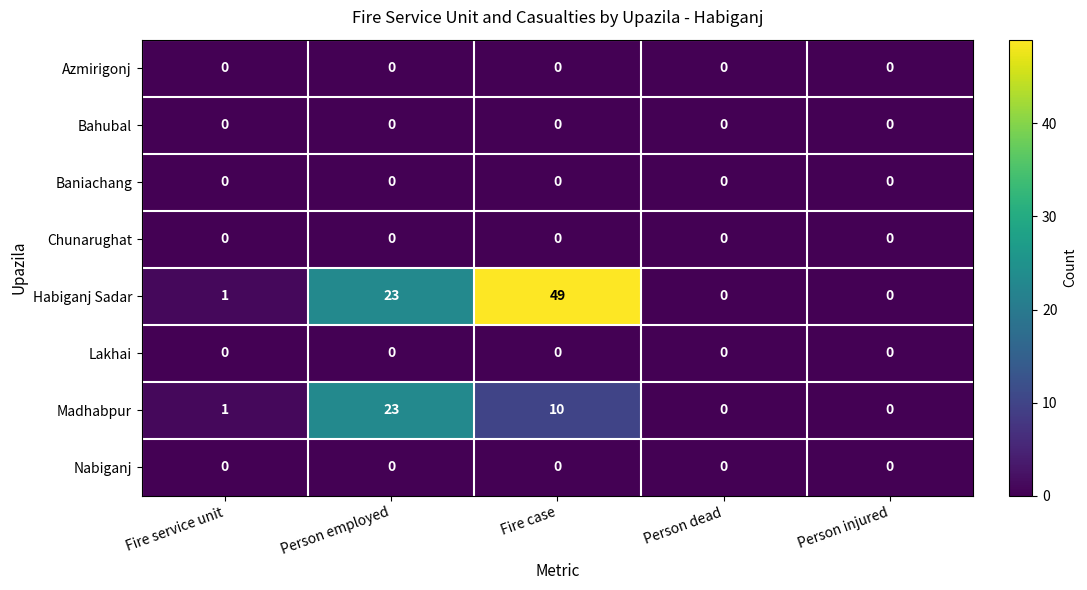

How many distinct data groups are displayed?

8